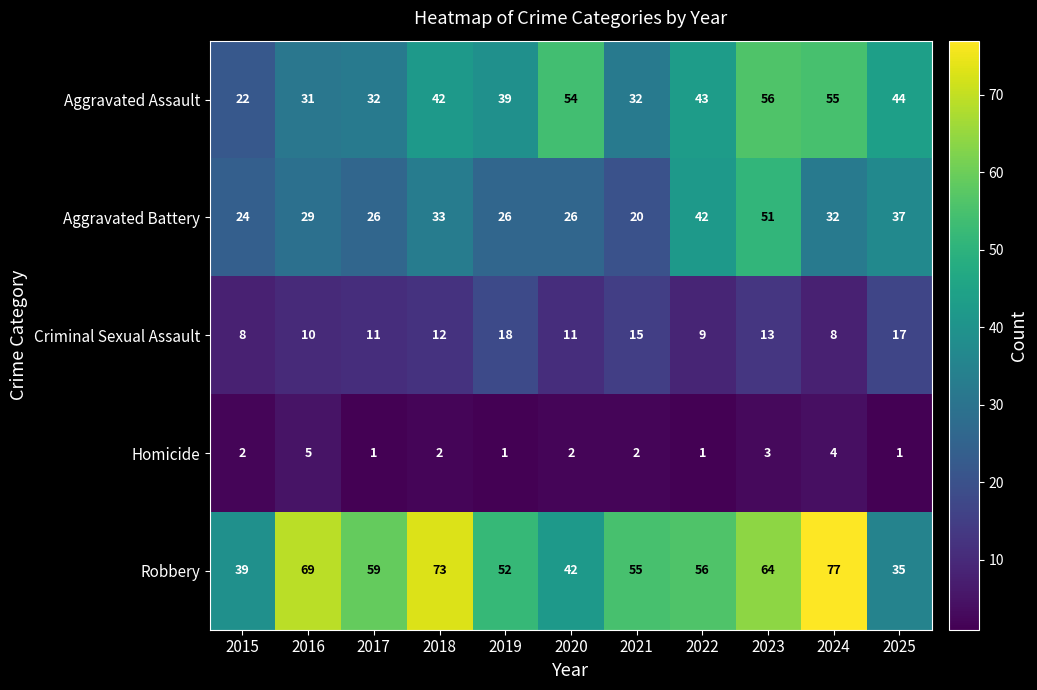

How many series are shown in this chart?

5